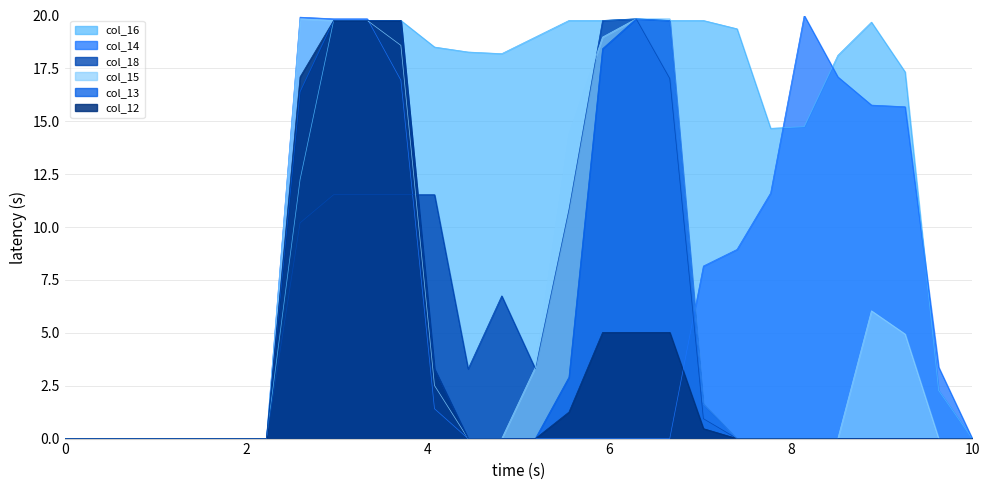

True or false: col_16 has a value of 0.0 at 10.

True